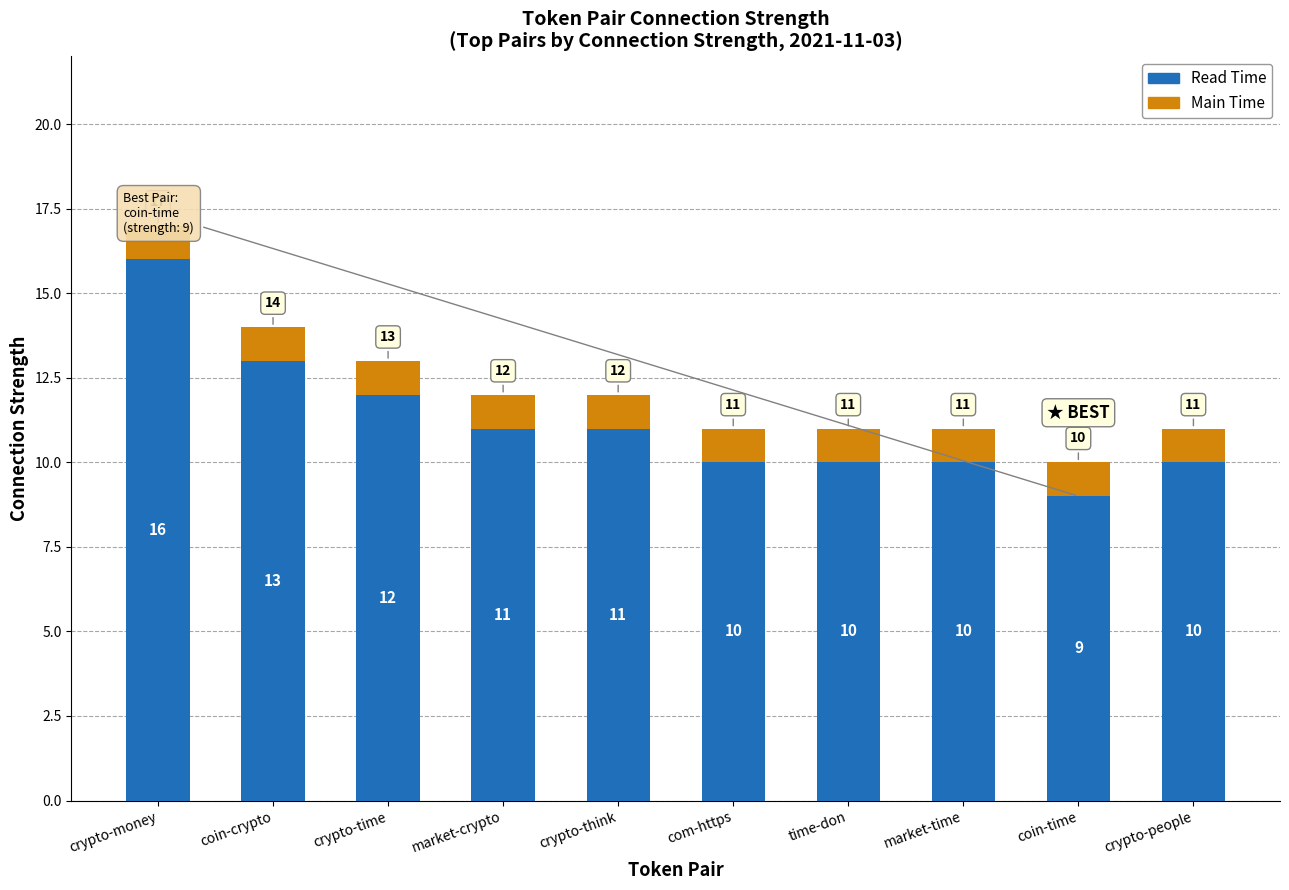

How many data points does each series have?

10